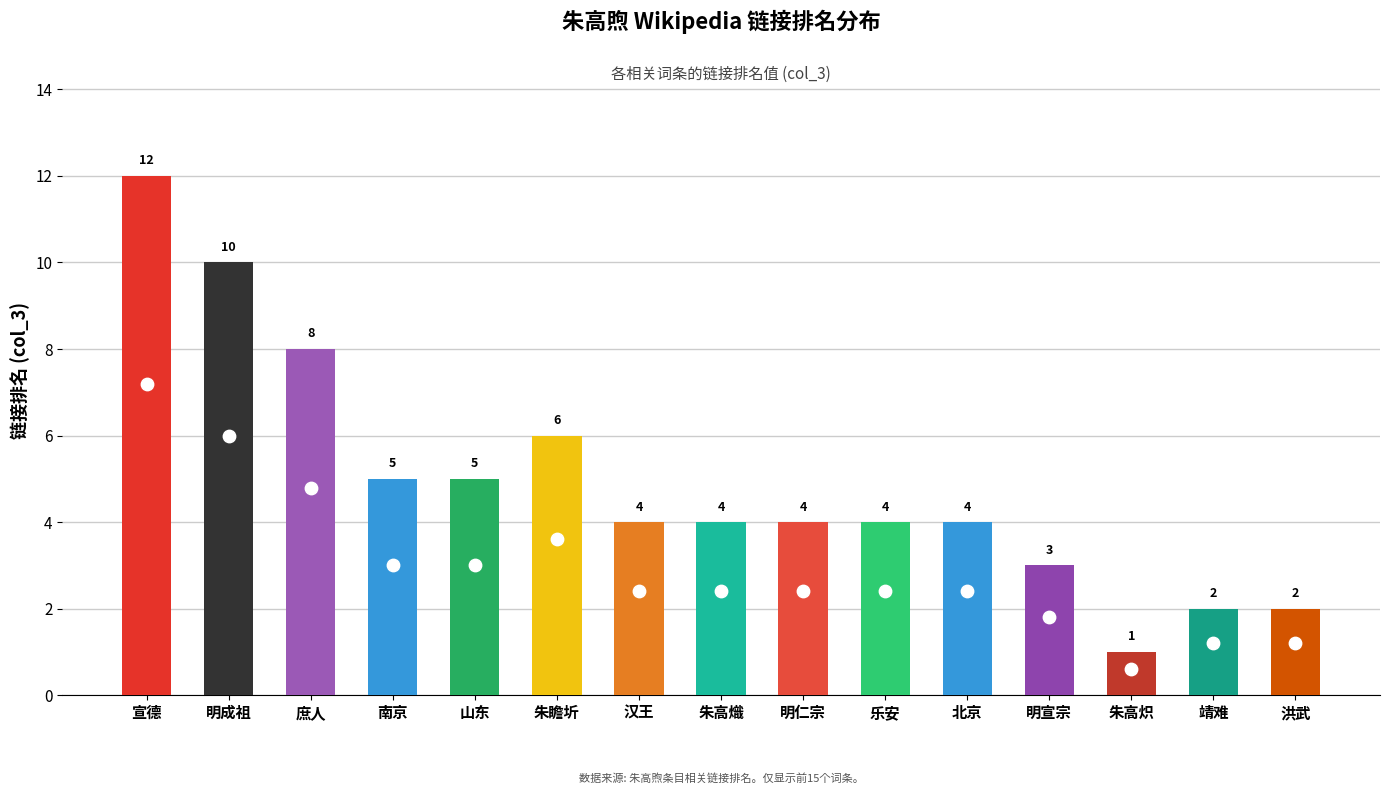

Approximately how many times larger is the value at 南京 compared to 朱高熾?

1.2